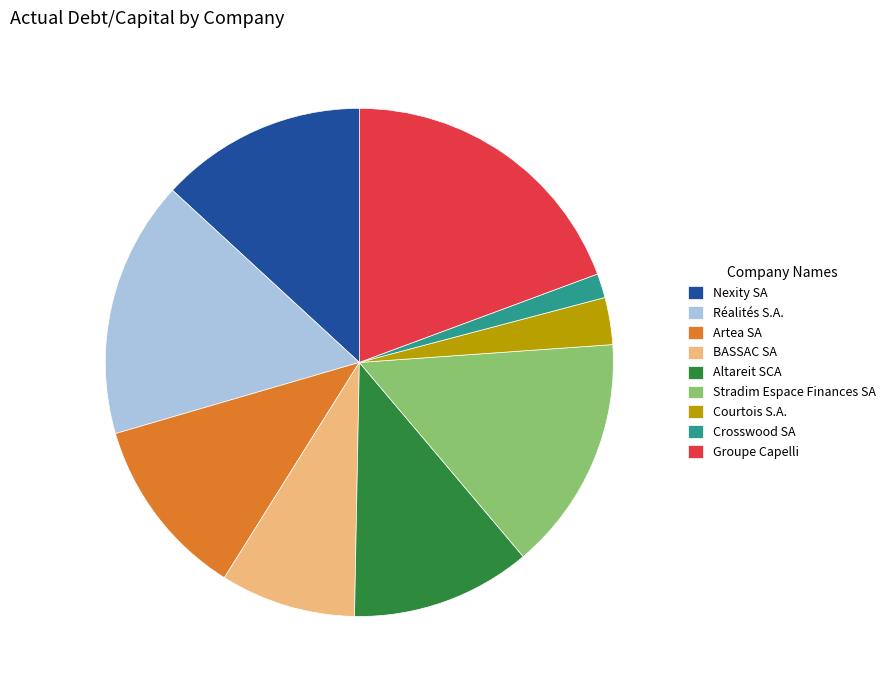

Is Altareit SCA the majority of the pie?

No